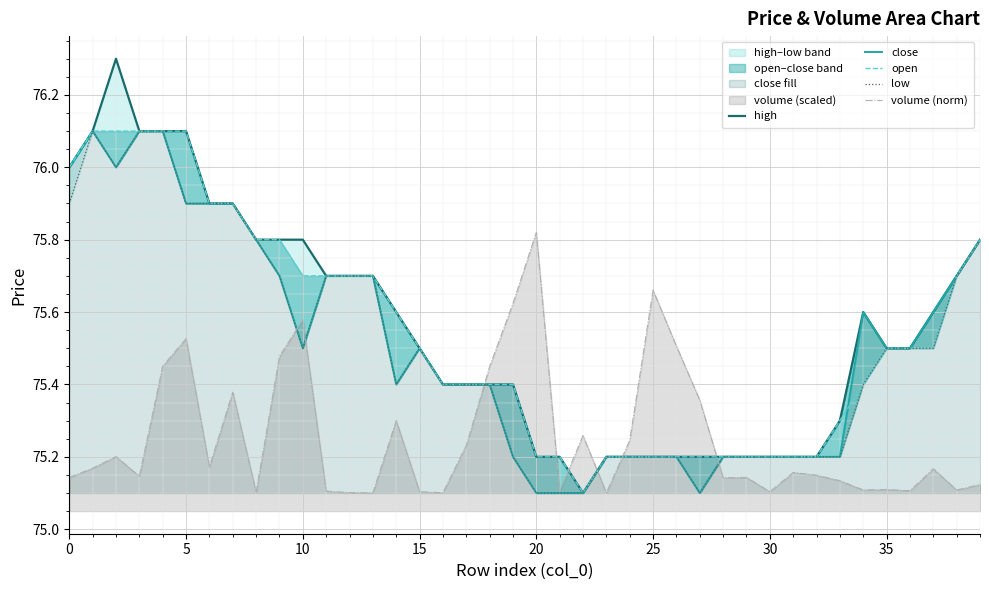

Between 19 and 29, which is larger?

19